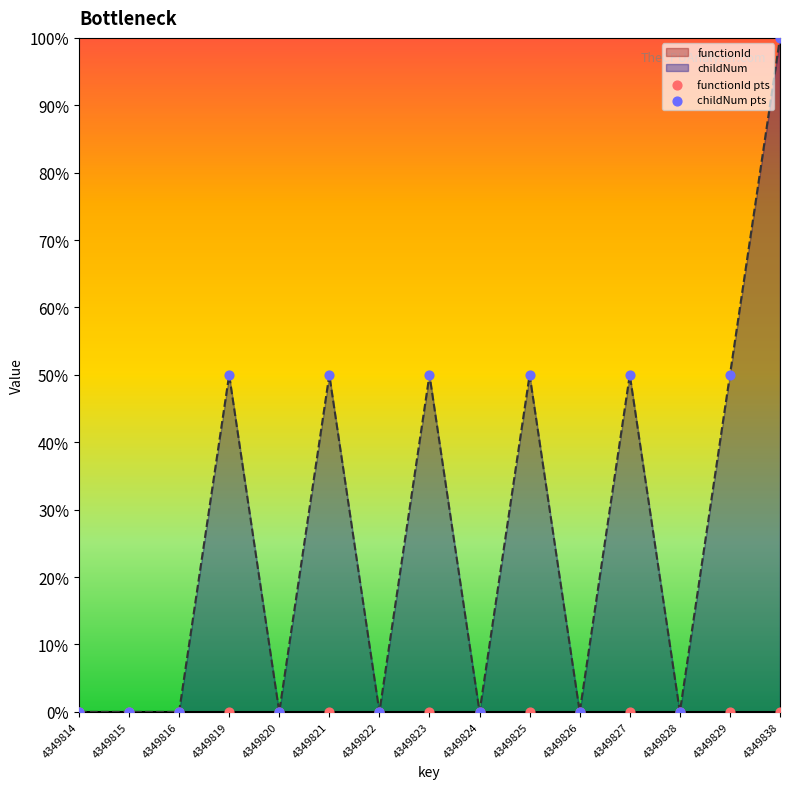

At which category is the sum across all series the highest?

4349838